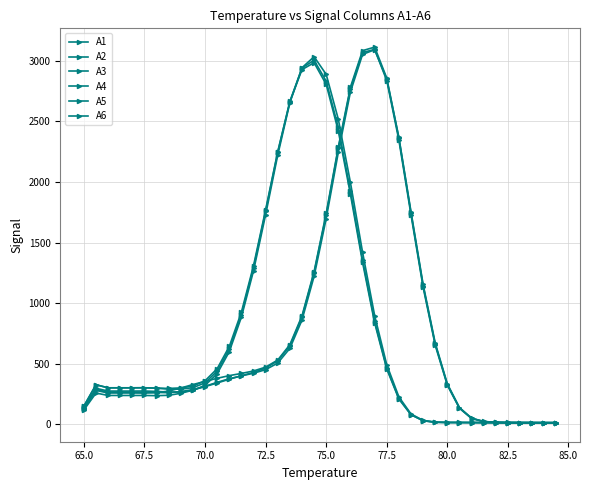

Count the number of categories in the chart.

40